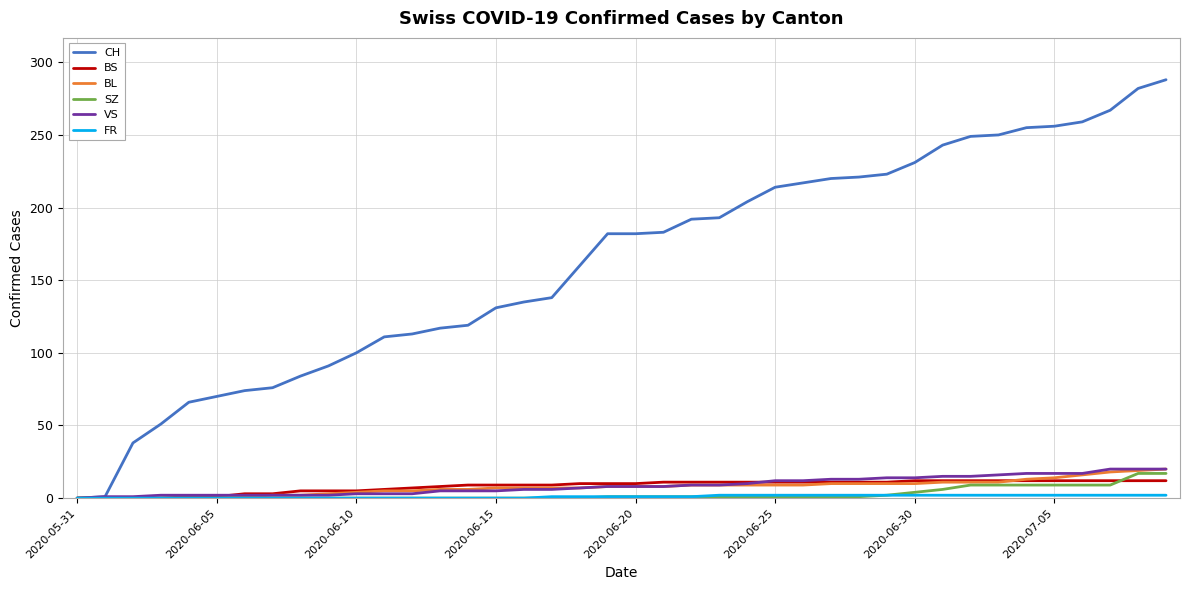

What is the maximum value shown in the chart?

288